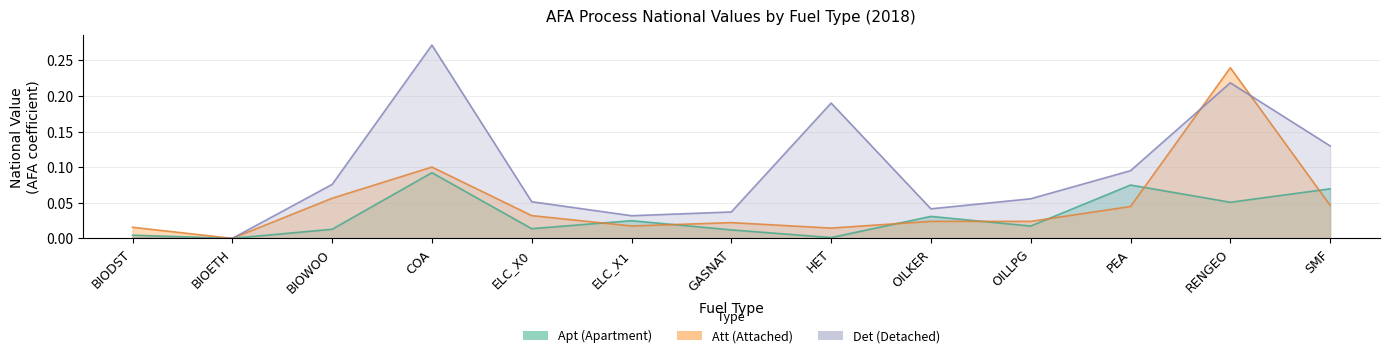

What is the spread (max minus min) of values at COA?

0.2